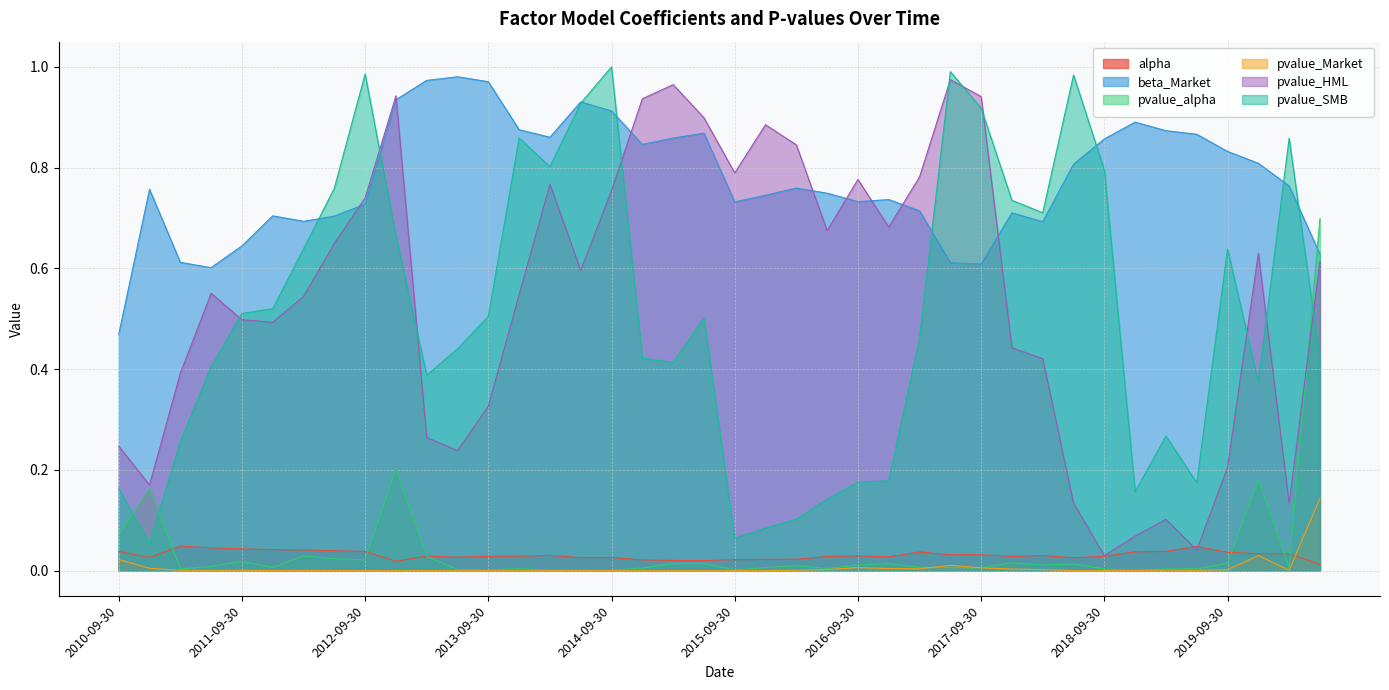

True or false: beta_Market and pvalue_Market cross at least once.

False